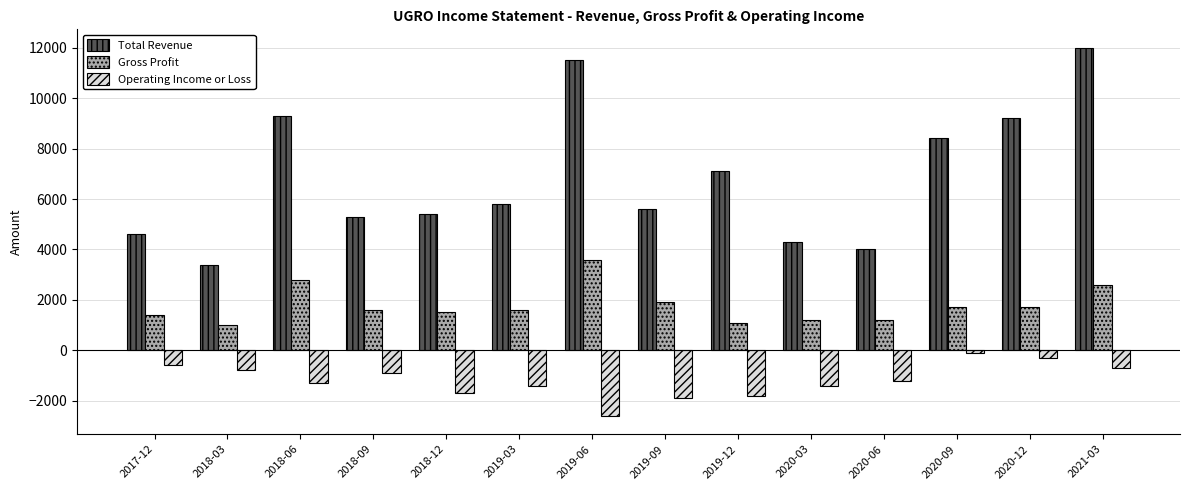

What is the label of the 10th bar from the left?

2020-03